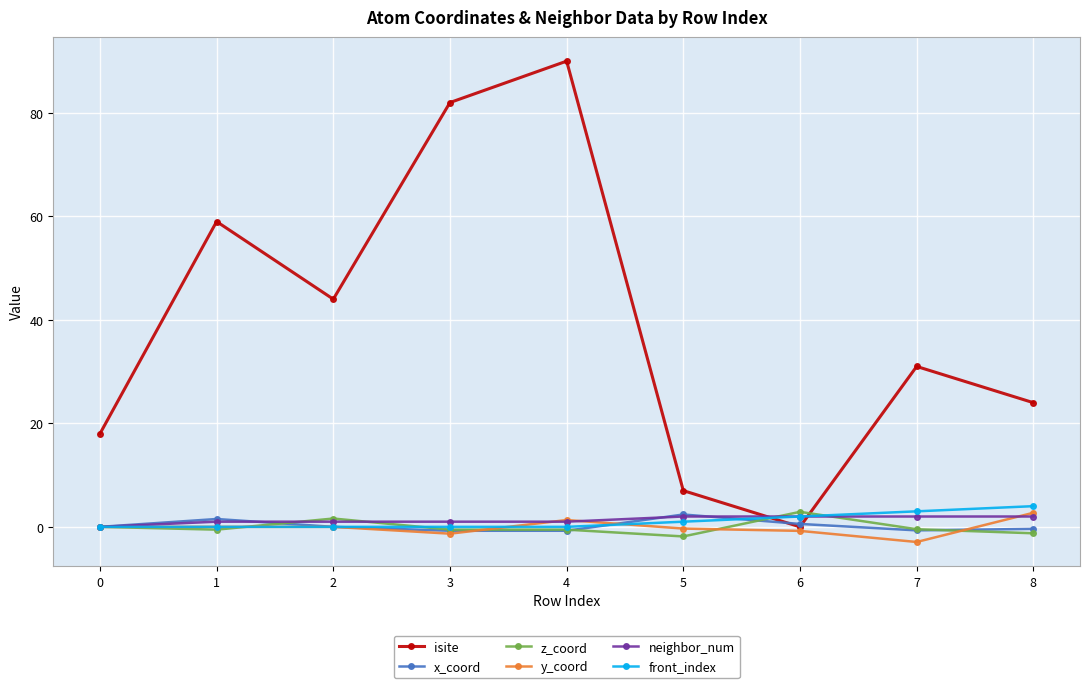

What is the difference between the second highest and second lowest values in the front_index series?

3.0